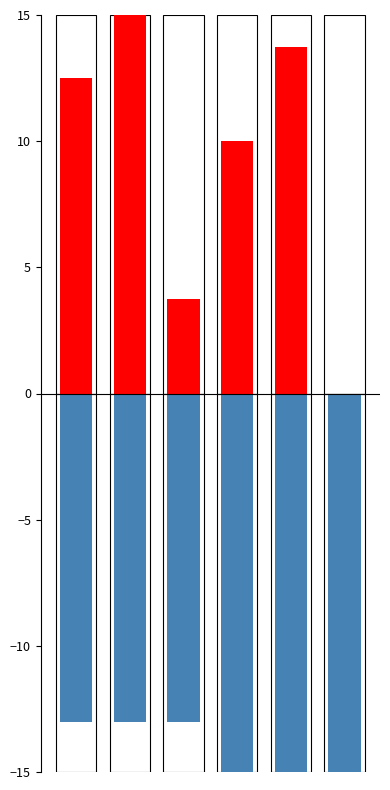

Which has a higher value, 5 or 3?

3